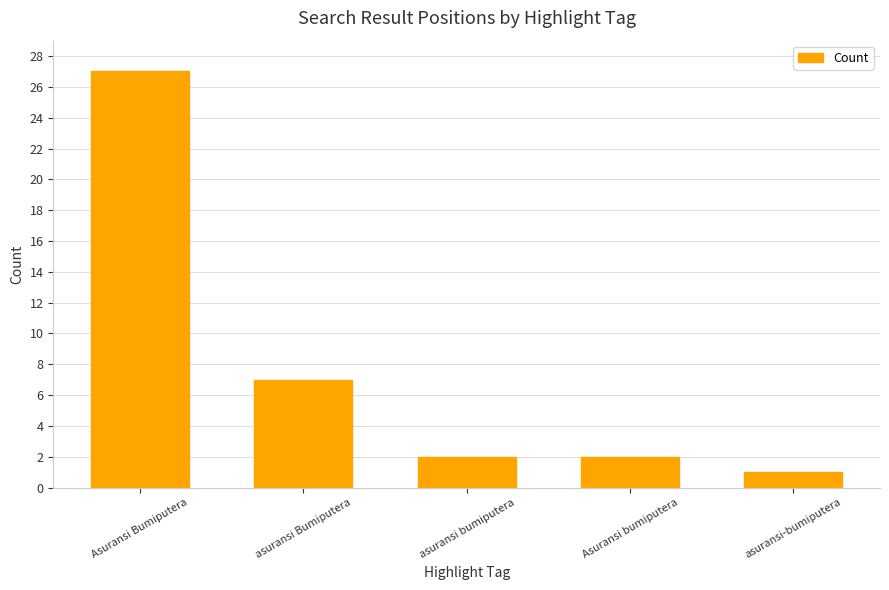

Where is the data nearest to the value 14?

asuransi Bumiputera